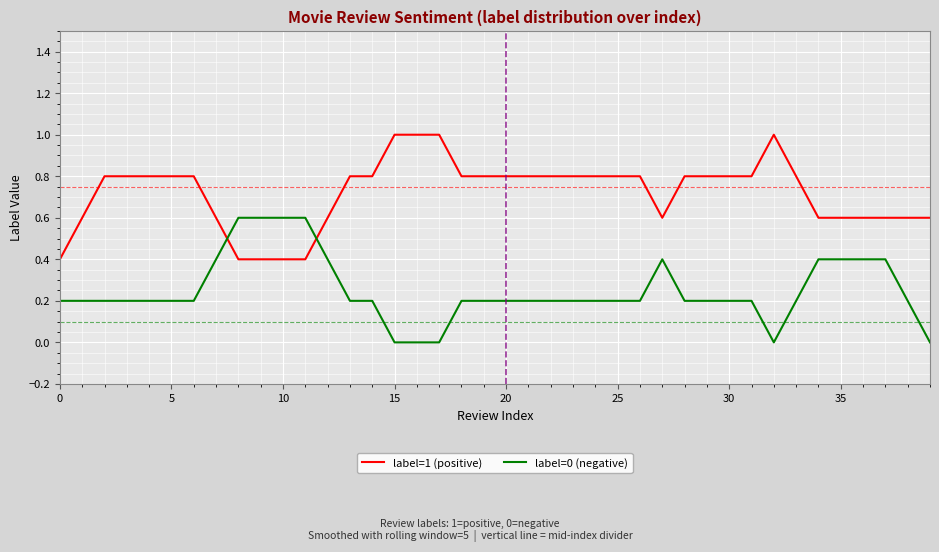

Which series has the largest total across all categories?

label=1 (positive)